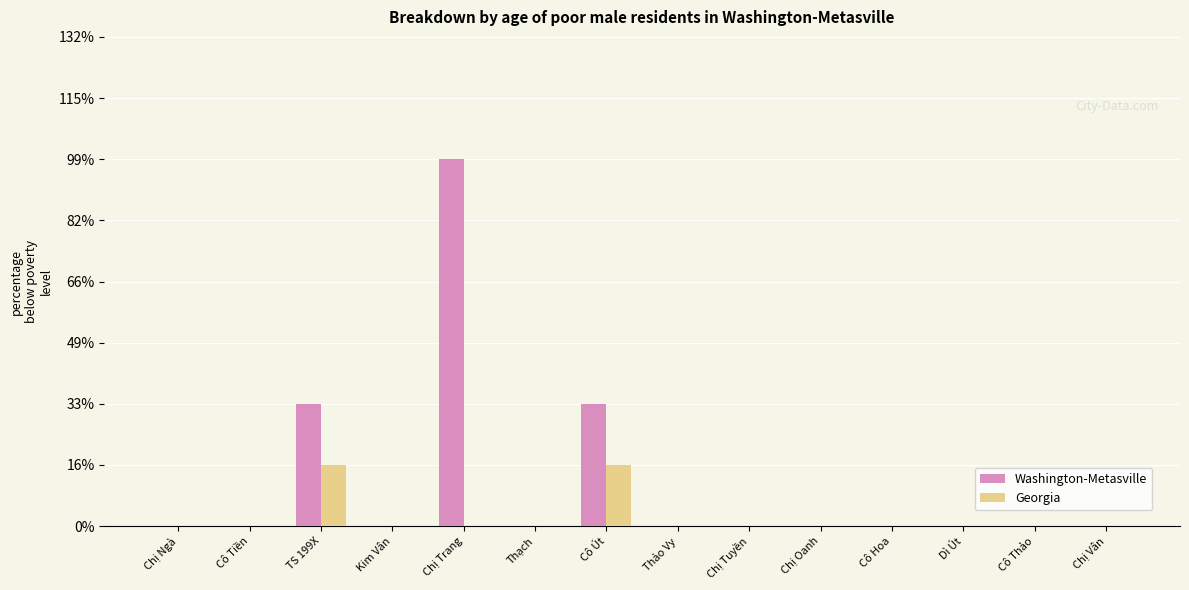

What are all the series names shown in the legend?

Washington-Metasville, Georgia